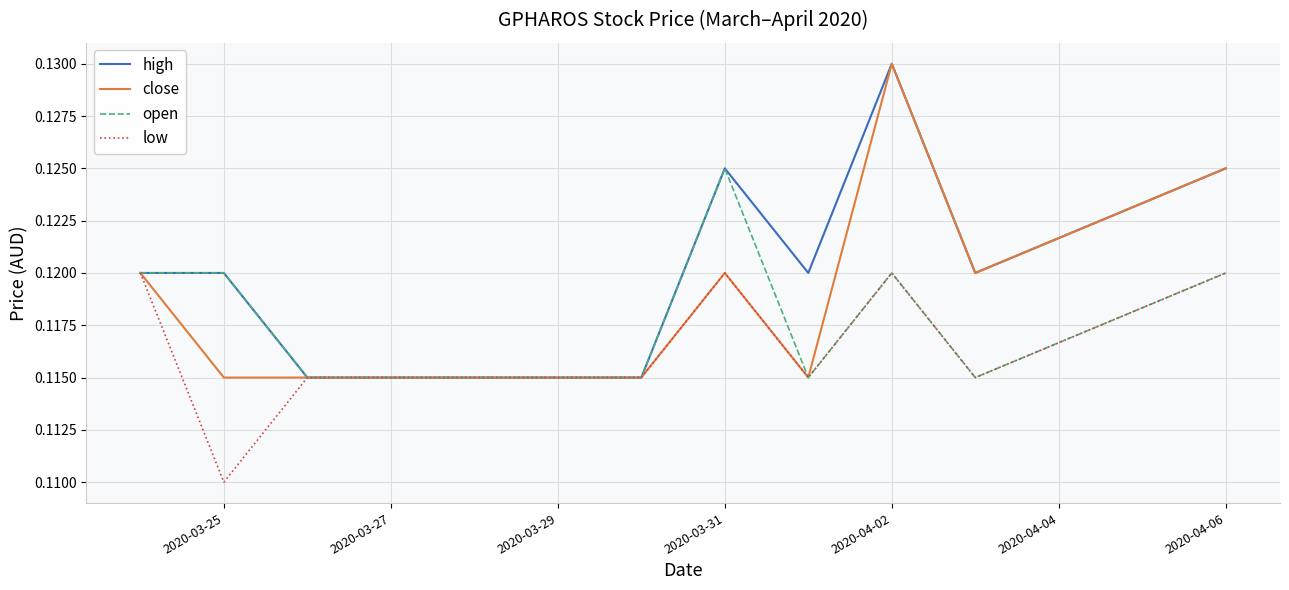

Which series has the largest total across all categories?

high